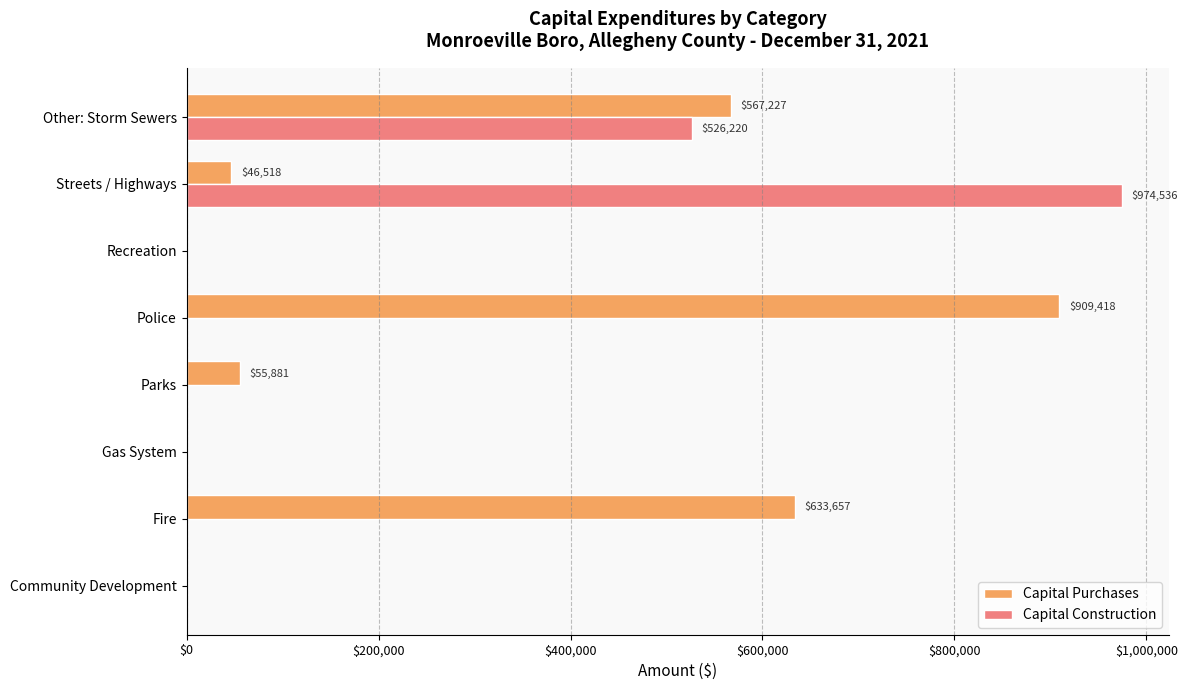

Which series has the largest total across all categories?

Capital Purchases